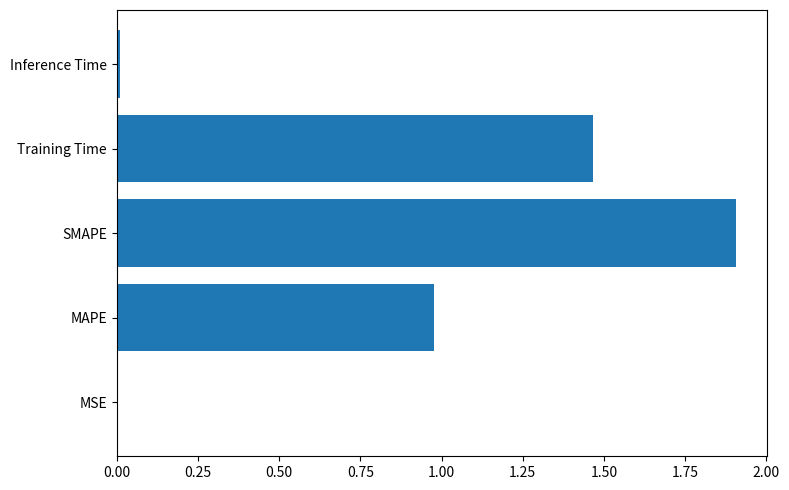

The value at Training Time is 2.4. True or false?

False